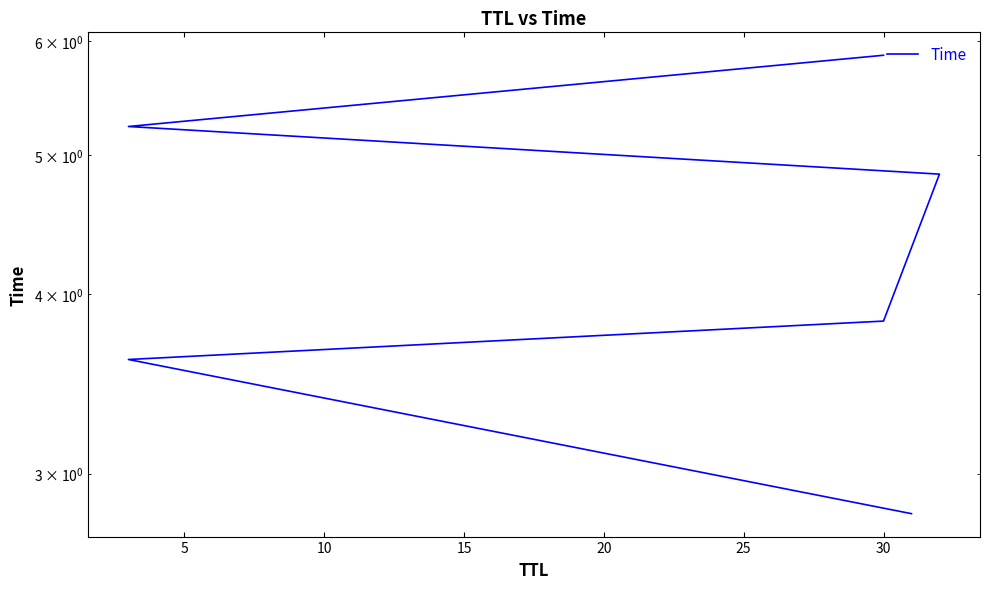

What is the ratio of the value at 20 to the value at 5?

1.5